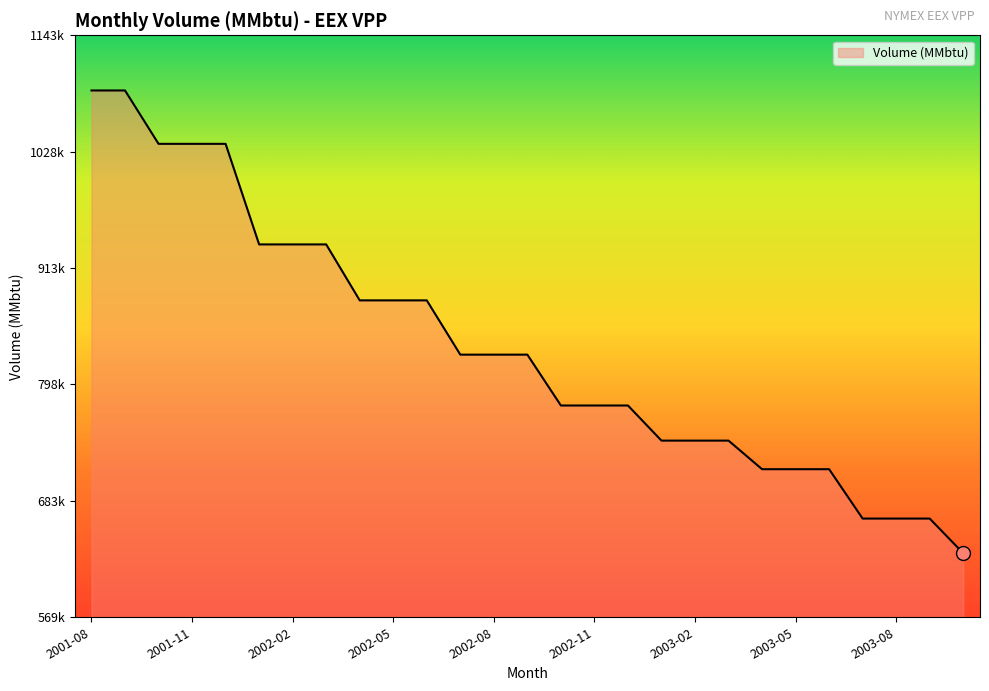

Rank the categories by value from highest to lowest.

2001-08, 2001-09, 2001-10, 2001-11, 2001-12, 2002-01, 2002-02, 2002-03, 2002-04, 2002-05, 2002-06, 2002-07, 2002-08, 2002-09, 2002-10, 2002-11, 2002-12, 2003-01, 2003-02, 2003-03, 2003-04, 2003-05, 2003-06, 2003-07, 2003-08, 2003-09, 2003-10